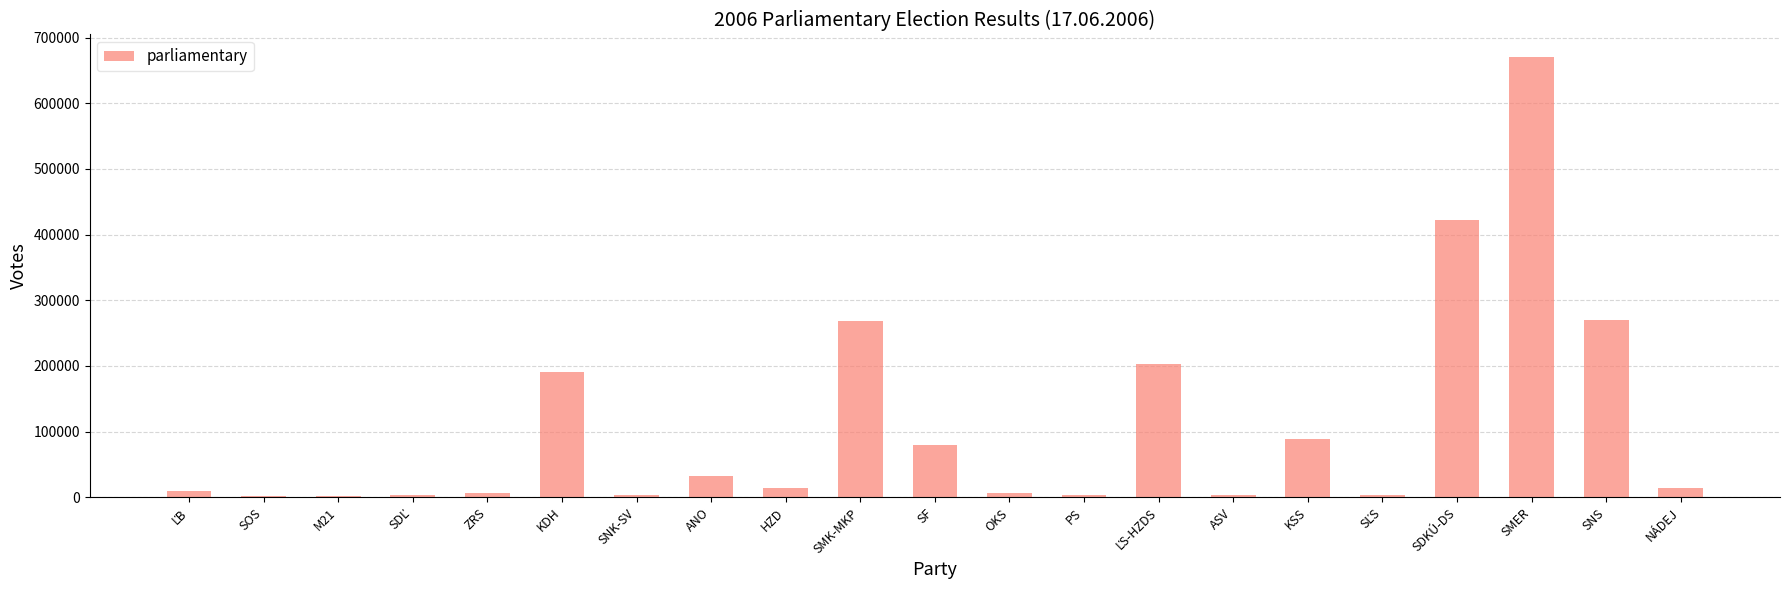

At which category does the chart reach its peak across all series?

SMER